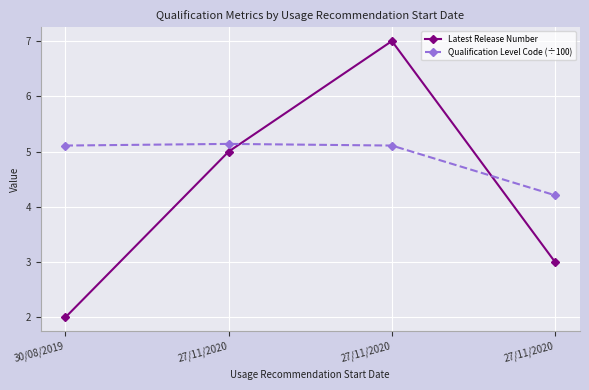

Where is the first local maximum for Latest Release Number?

27/11/2020